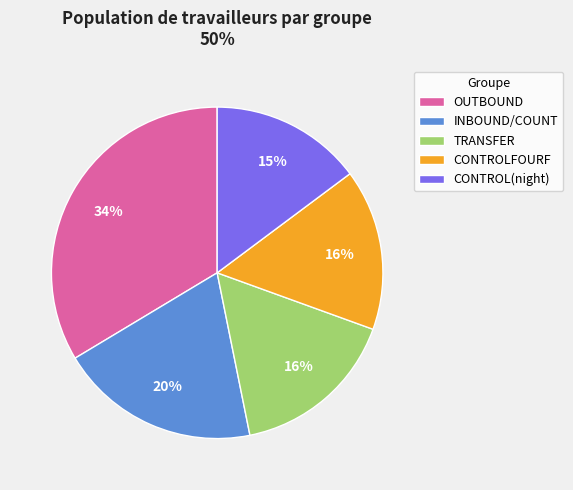

Do INBOUND/COUNT and TRANSFER together represent more than half of the pie?

No